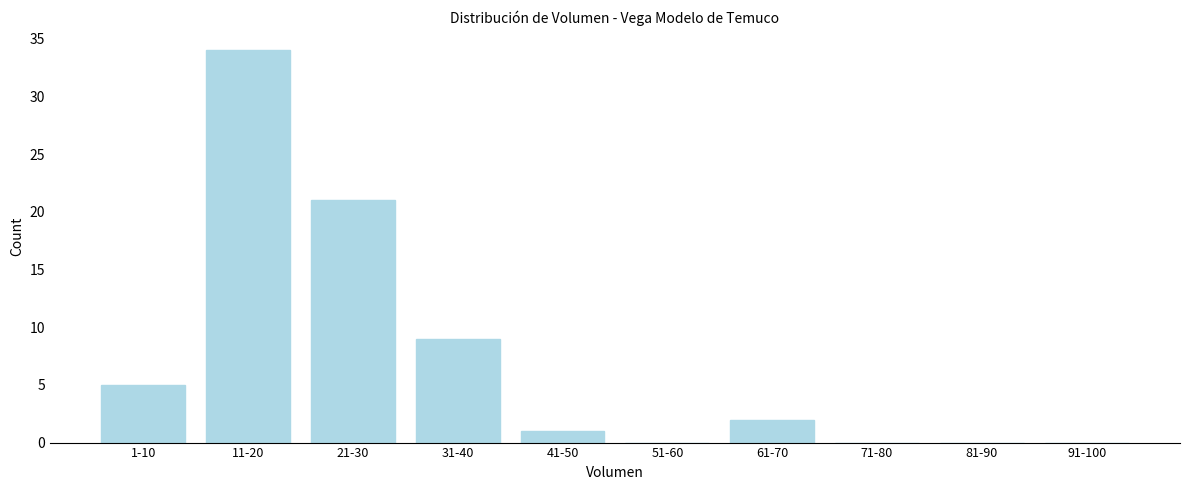

Reading right to left, list all the values displayed in this chart.

91-100=0	81-90=0	71-80=0	61-70=2	51-60=0	41-50=1	31-40=9	21-30=21	11-20=34	1-10=5